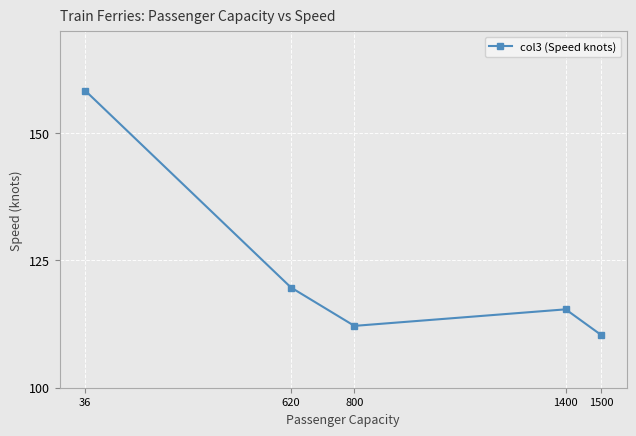

Between 1400 and 620, which is larger?

620